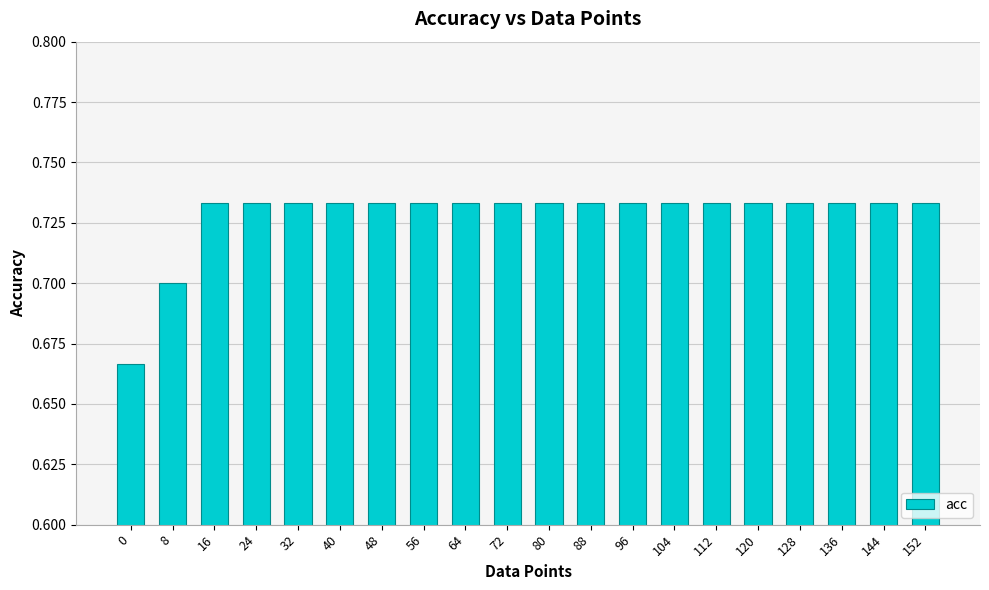

Count the values in the range 0 to 1.

20